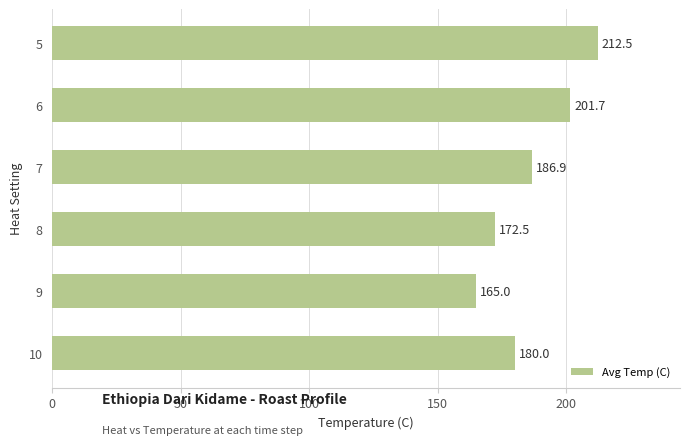

At which label is the value closest to 188?

7